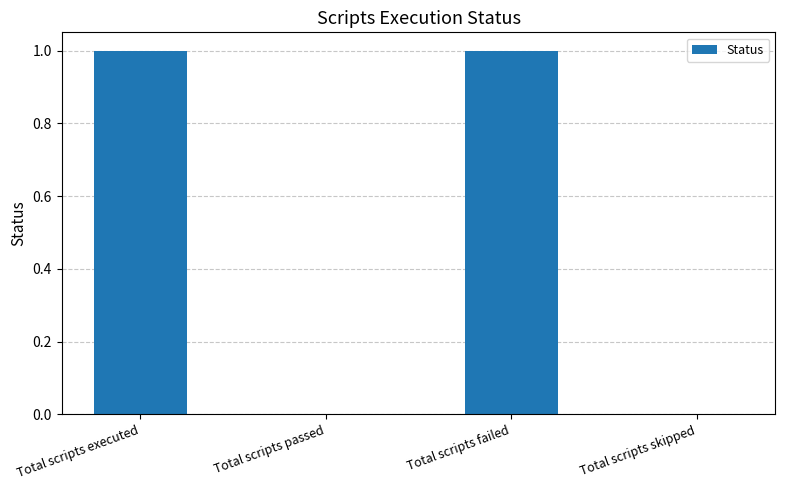

Which has a higher value, Total scripts passed or Total scripts failed?

Total scripts failed